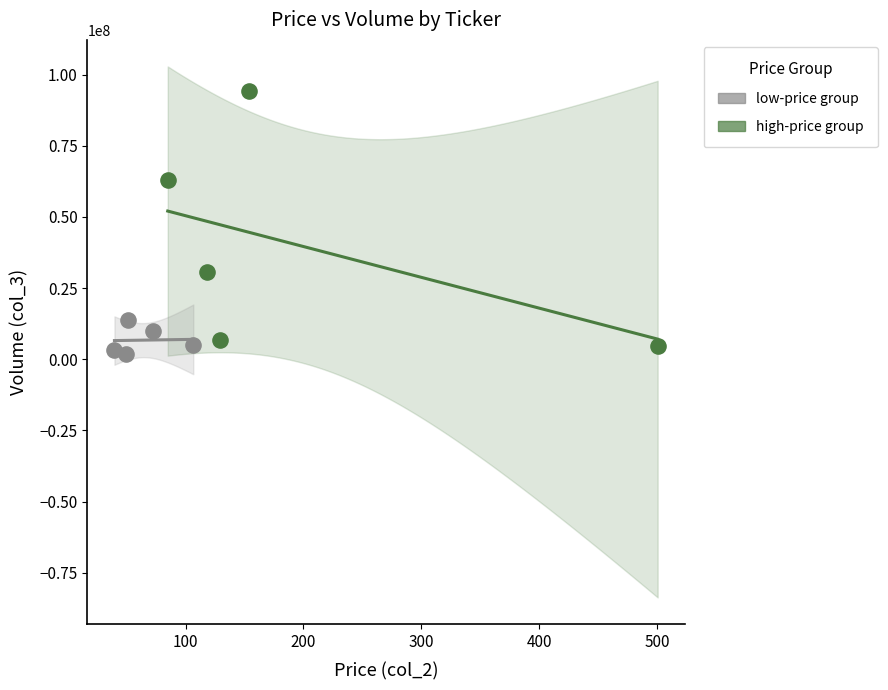

Which series reaches the minimum Y coordinate?

low-price group